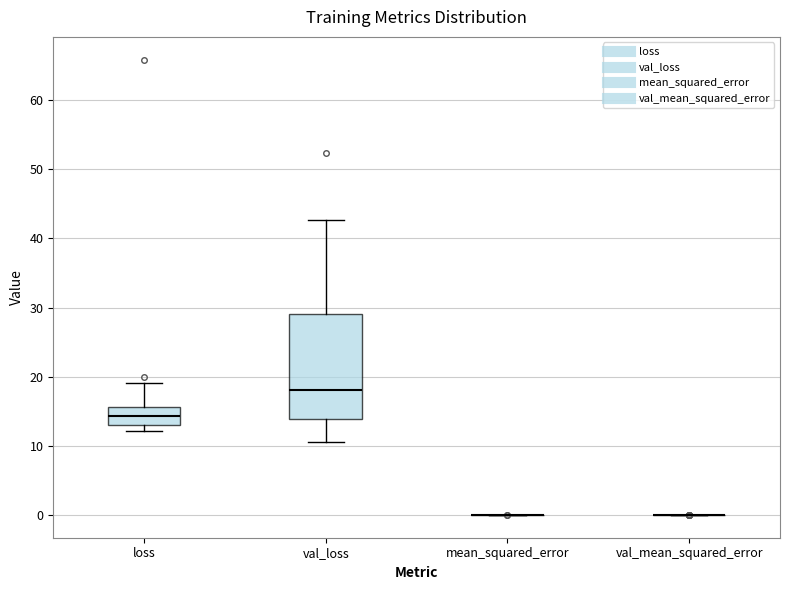

Reading left to right, read every box against the y-axis: the position of its median line, the range the box covers, and the ends of its whiskers. The values are not printed on the chart, so give them approximately, as read against the axis.

loss: median 14, box 13 to 16, whiskers 12 to 19
val_loss: median 18, box 14 to 29, whiskers 10 to 43
mean_squared_error: box collapsed to a line at 0, whiskers 0 to 0
val_mean_squared_error: box collapsed to a line at 0, whiskers 0 to 0